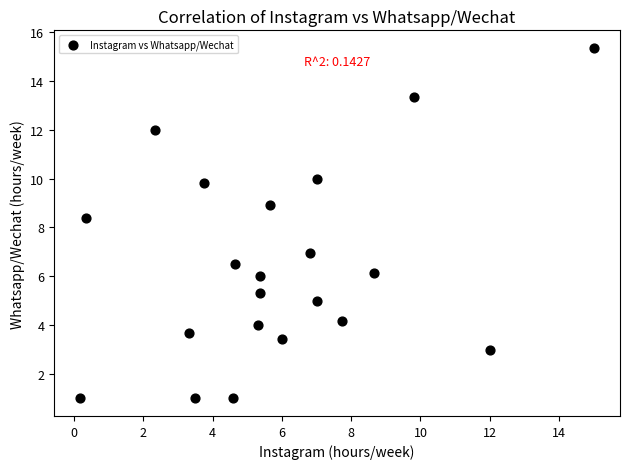

What Y value in the scatter plot is closest to 8?

8.4